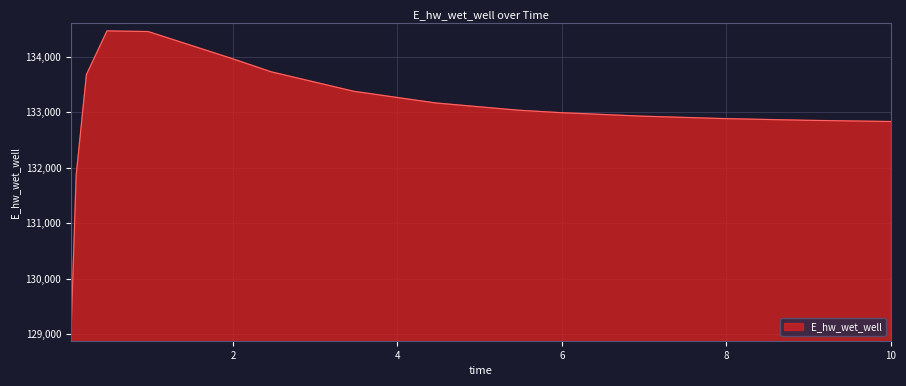

What is the smallest value displayed?

129008.6